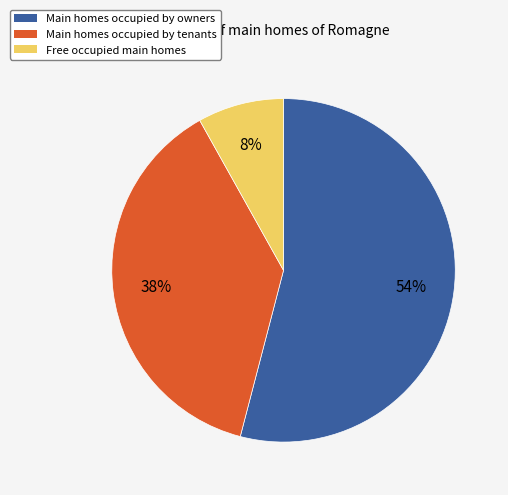

Does Free occupied main homes represent more than half of the total?

No